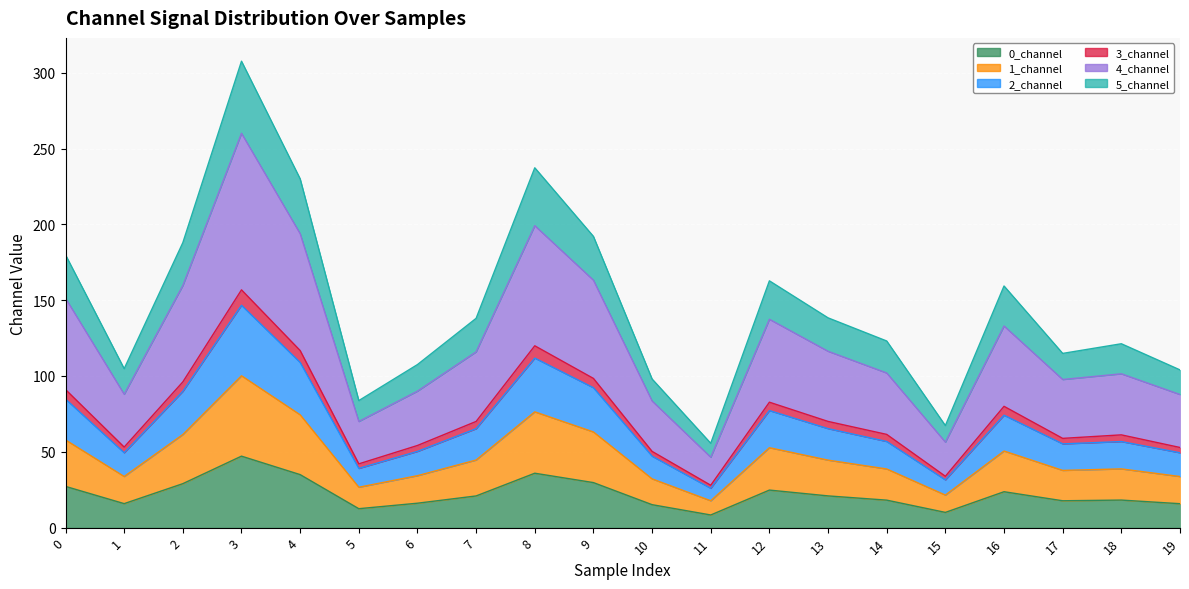

What is the greatest value displayed?

307.6